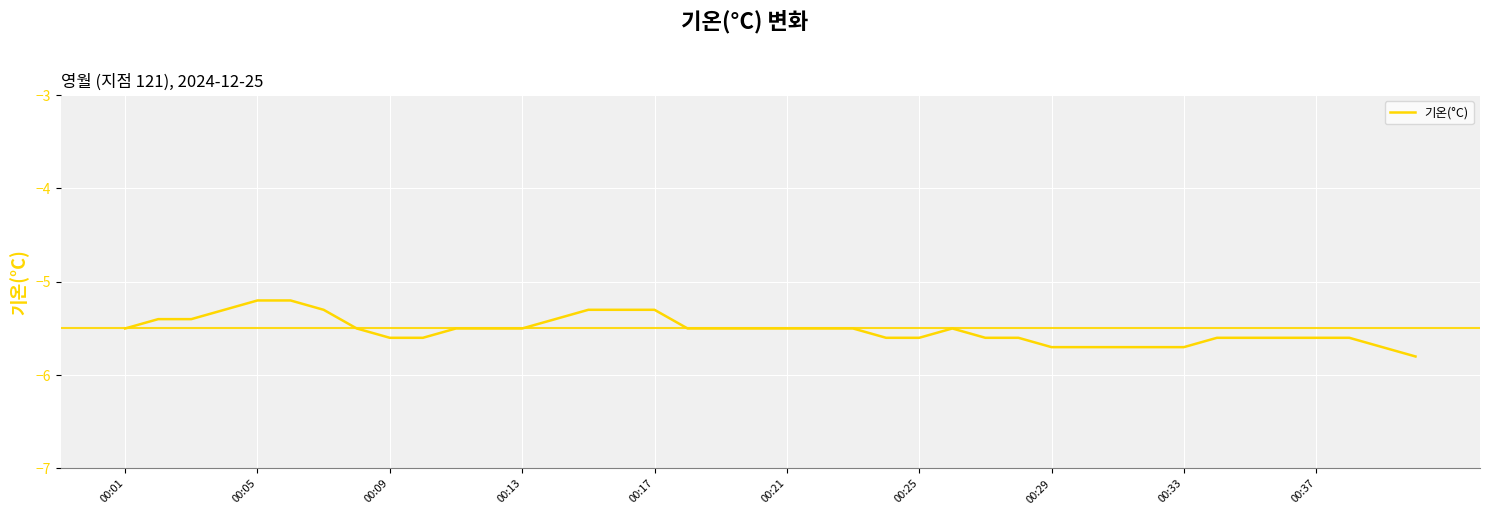

What is the difference between the maximum and minimum values?

0.6